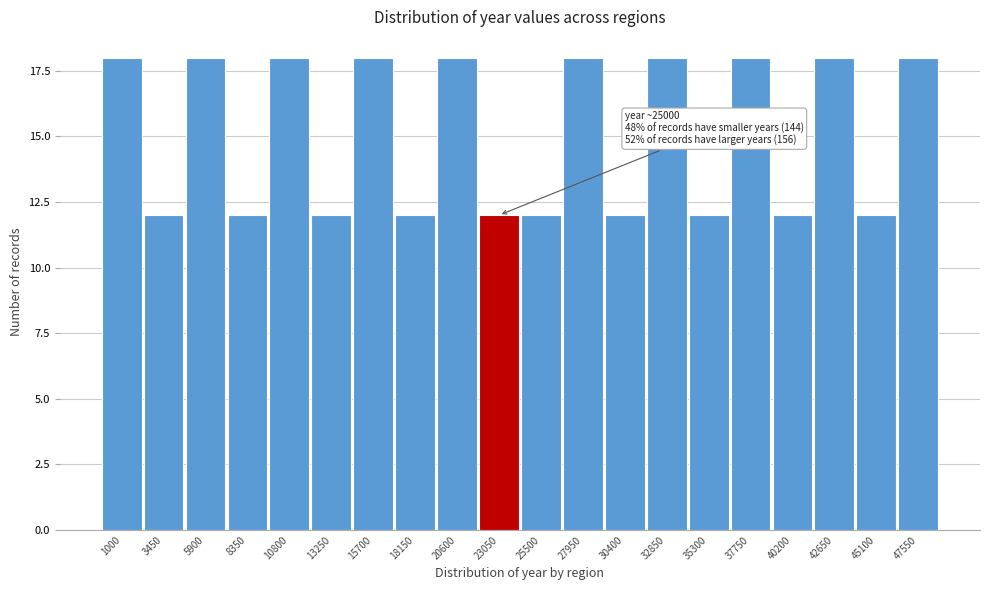

Reading left to right, transcribe all the data shown in this chart.

18	12	18	12	18	12	18	12	18	12	12	18	12	18	12	18	12	18	12	18